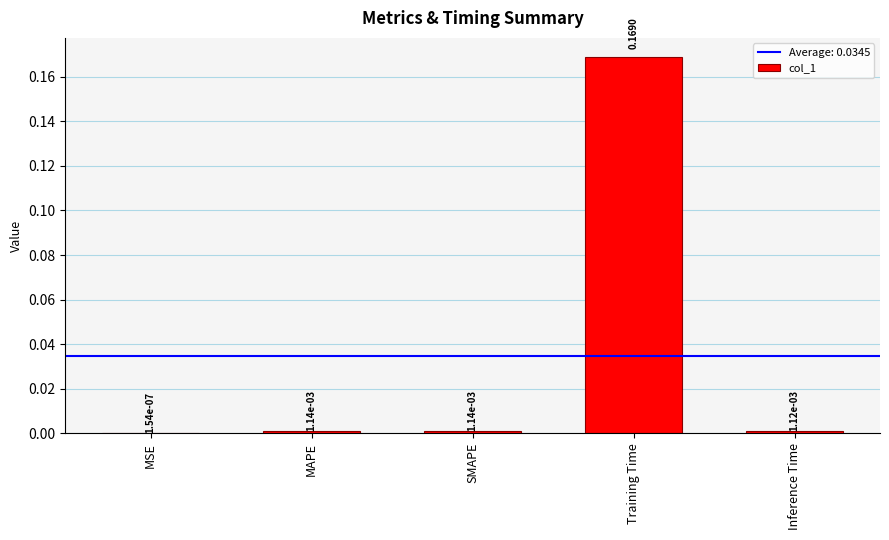

Are the bars horizontal?

No